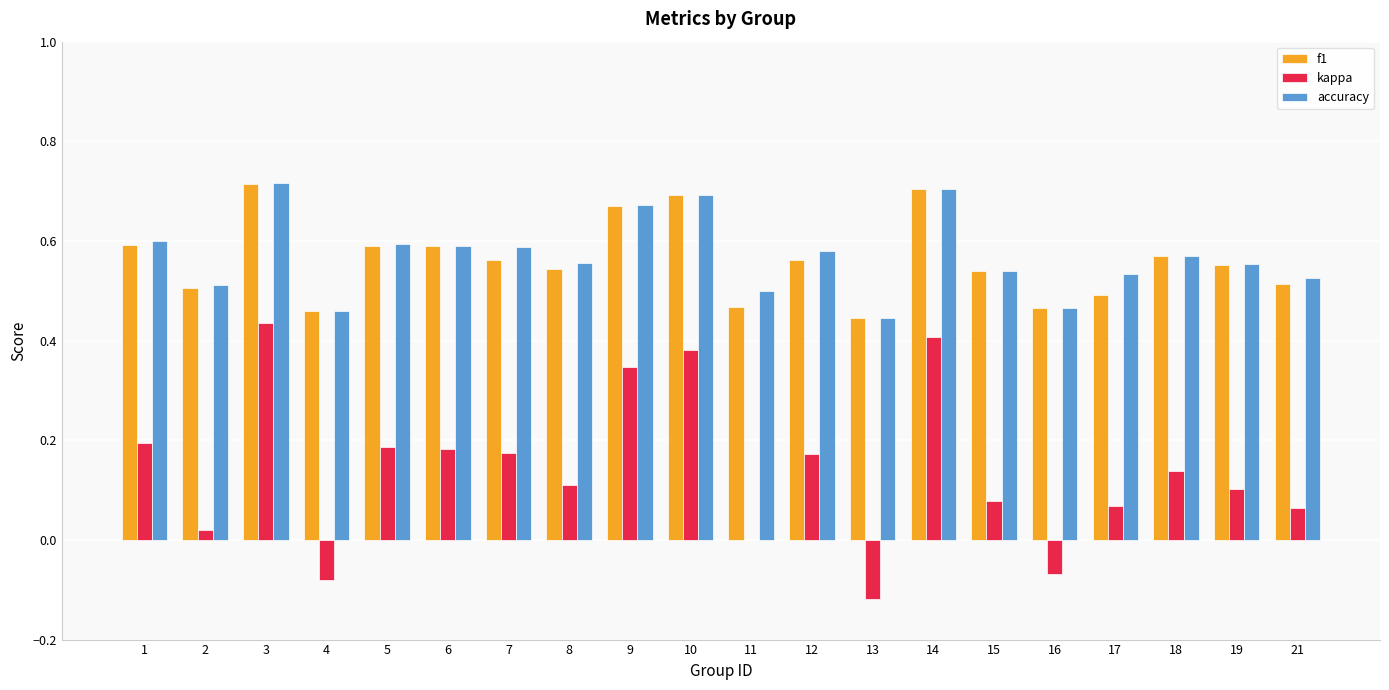

Between 7 and 13, which series saw the biggest shift?

kappa